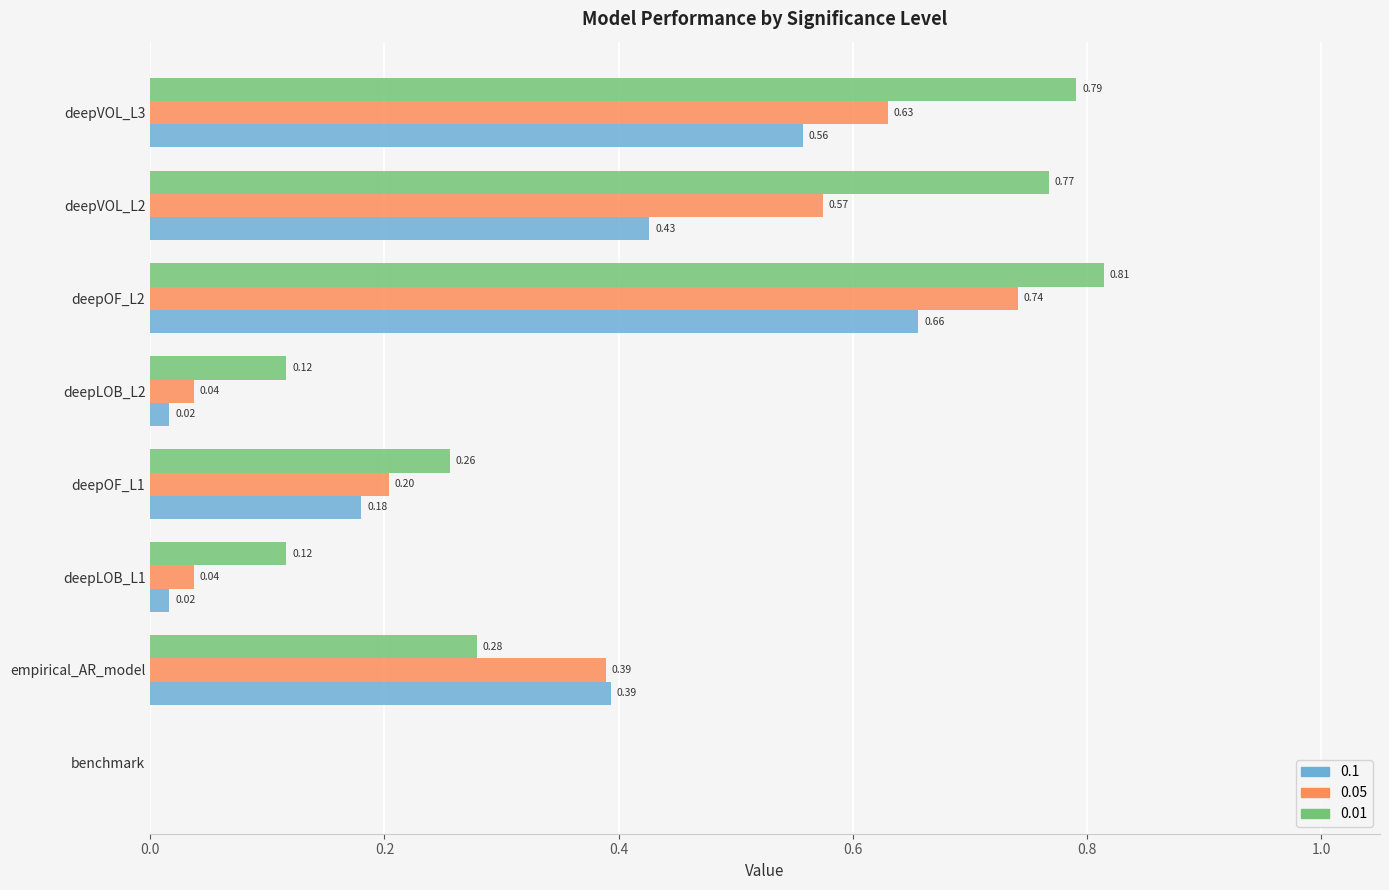

Where is 0.1 nearest to the value 0?

benchmark